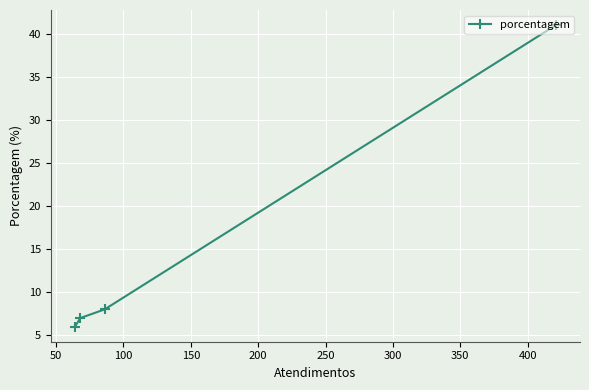

What is the maximum value shown in the chart?

41